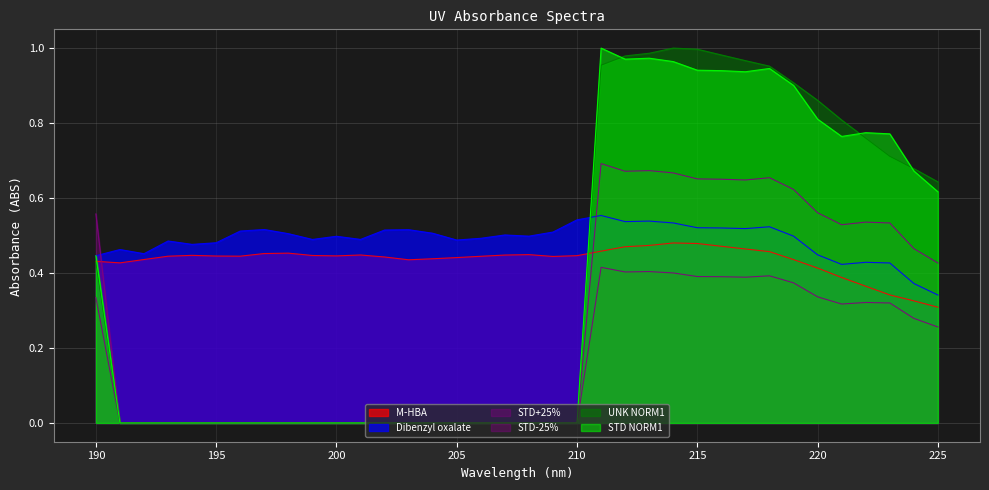

Which has a higher value, 222 or 194?

194